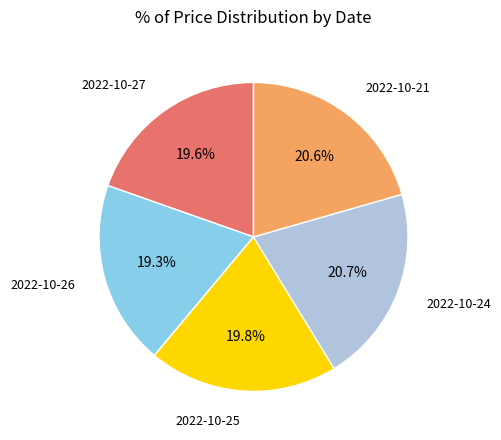

Is it true that 2022-10-24 is 21% of the pie?

True